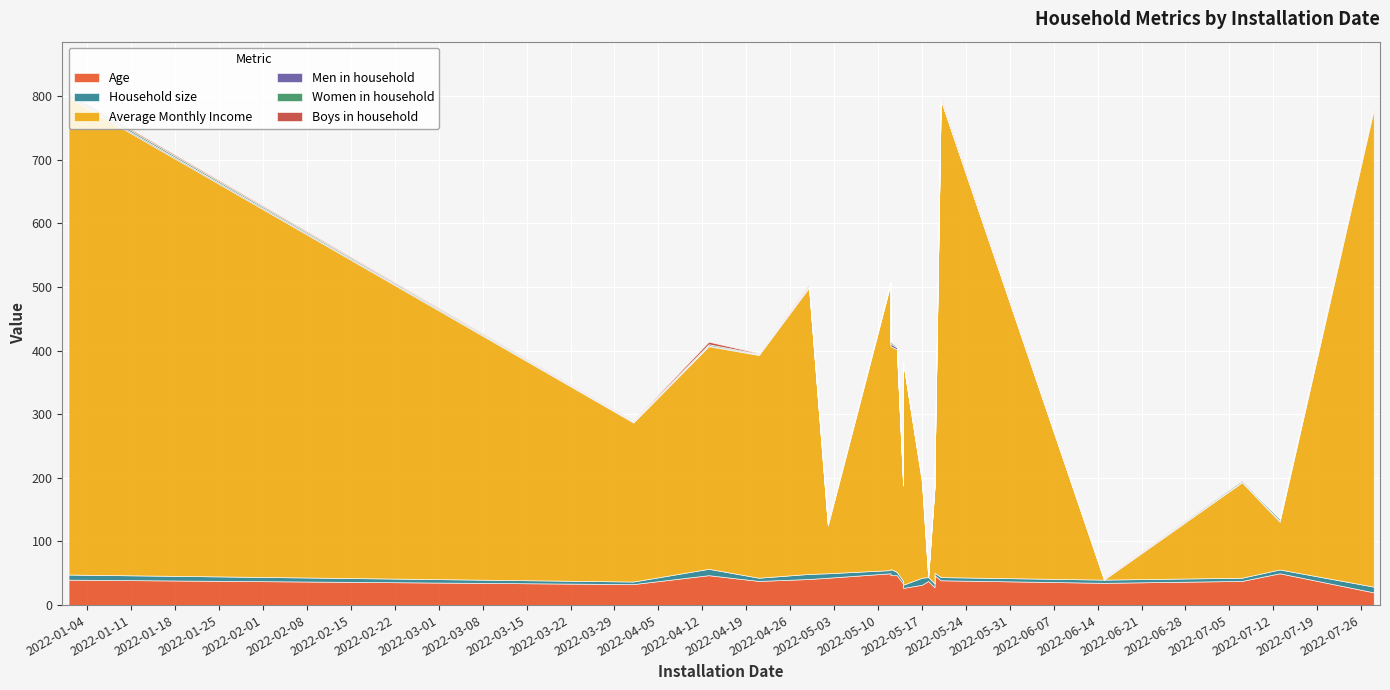

How many data points in Age are less than 39?

10